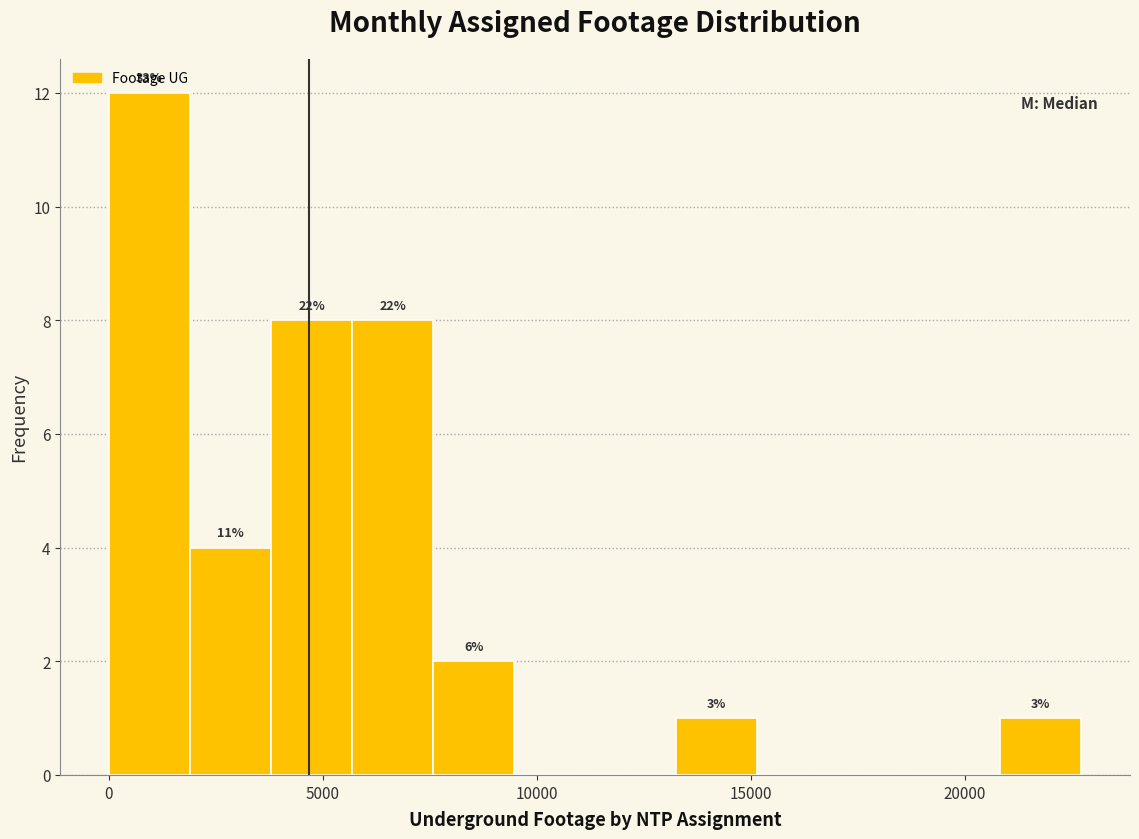

Read against the x-axis, roughly where is the centre of the tallest bar?

1000